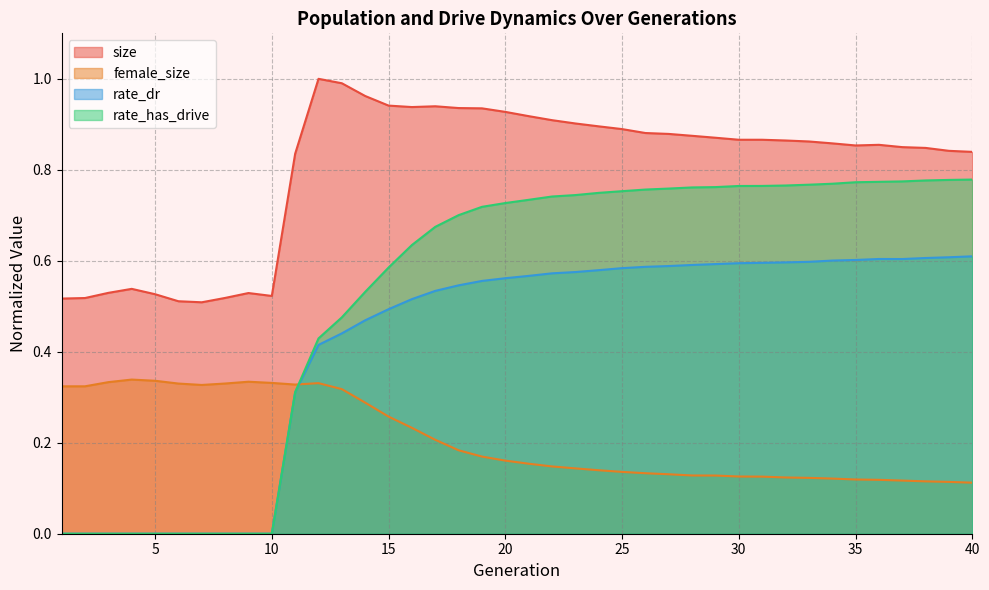

True or false: rate_dr and size cross at least once.

False